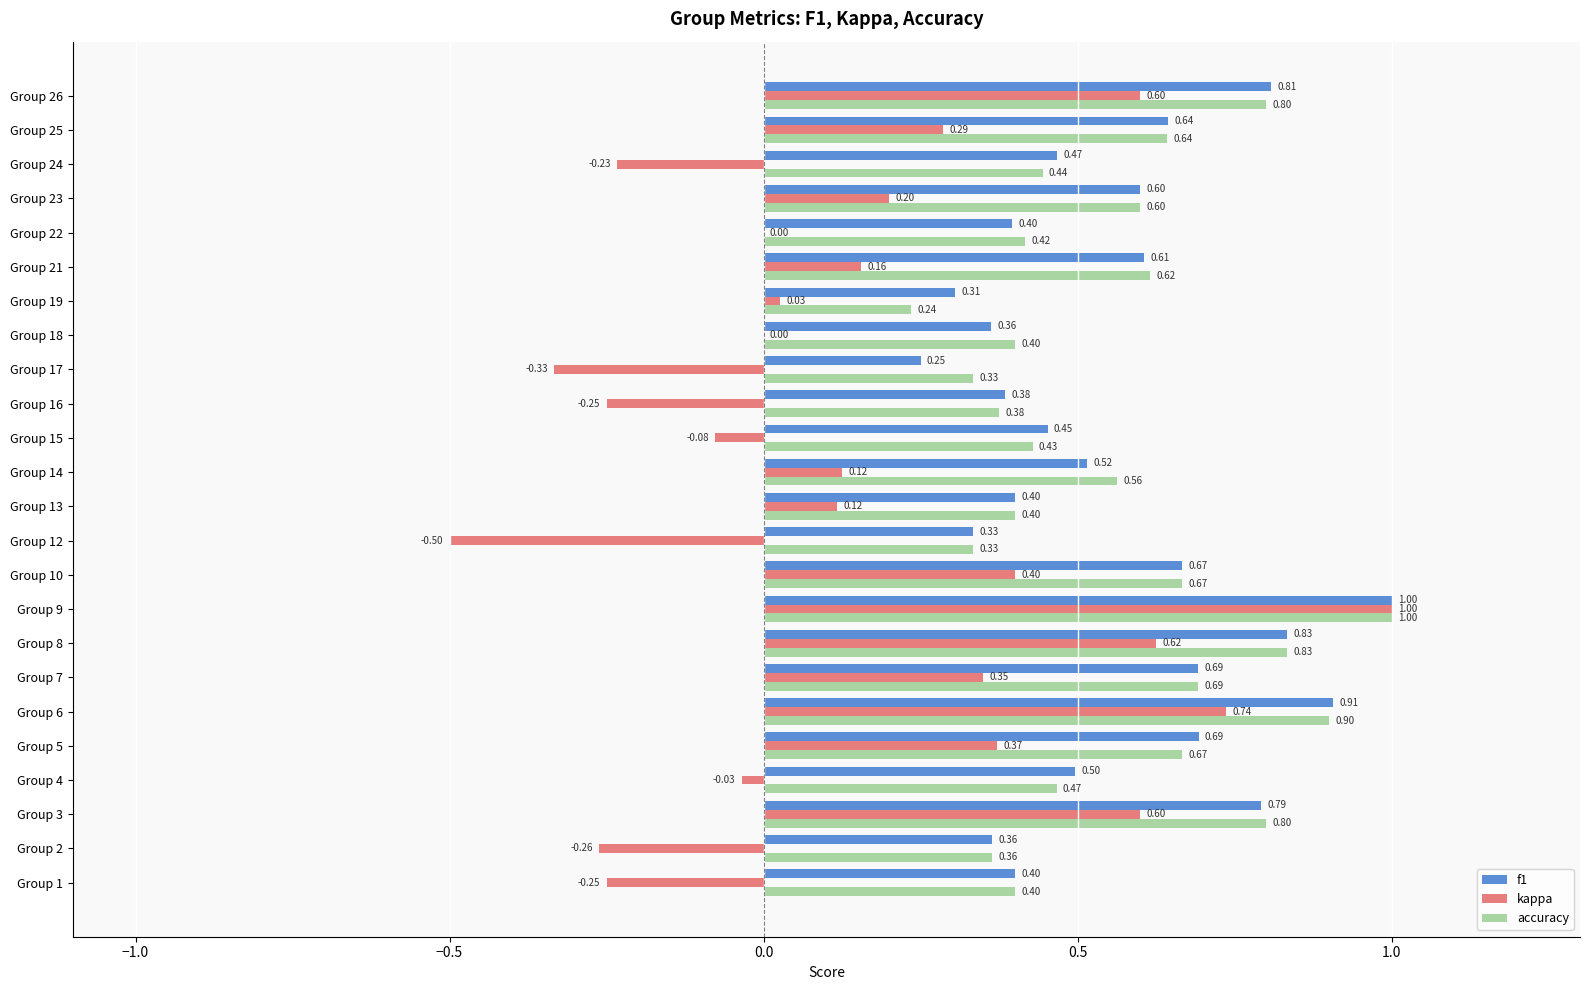

What is the sum of all f1 values?

13.4